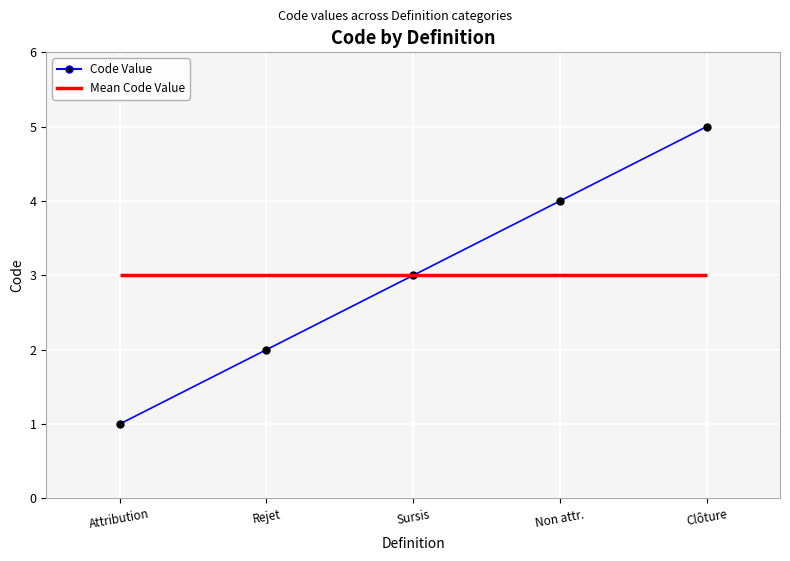

What is the change in value from Rejet to Clôture?

+3